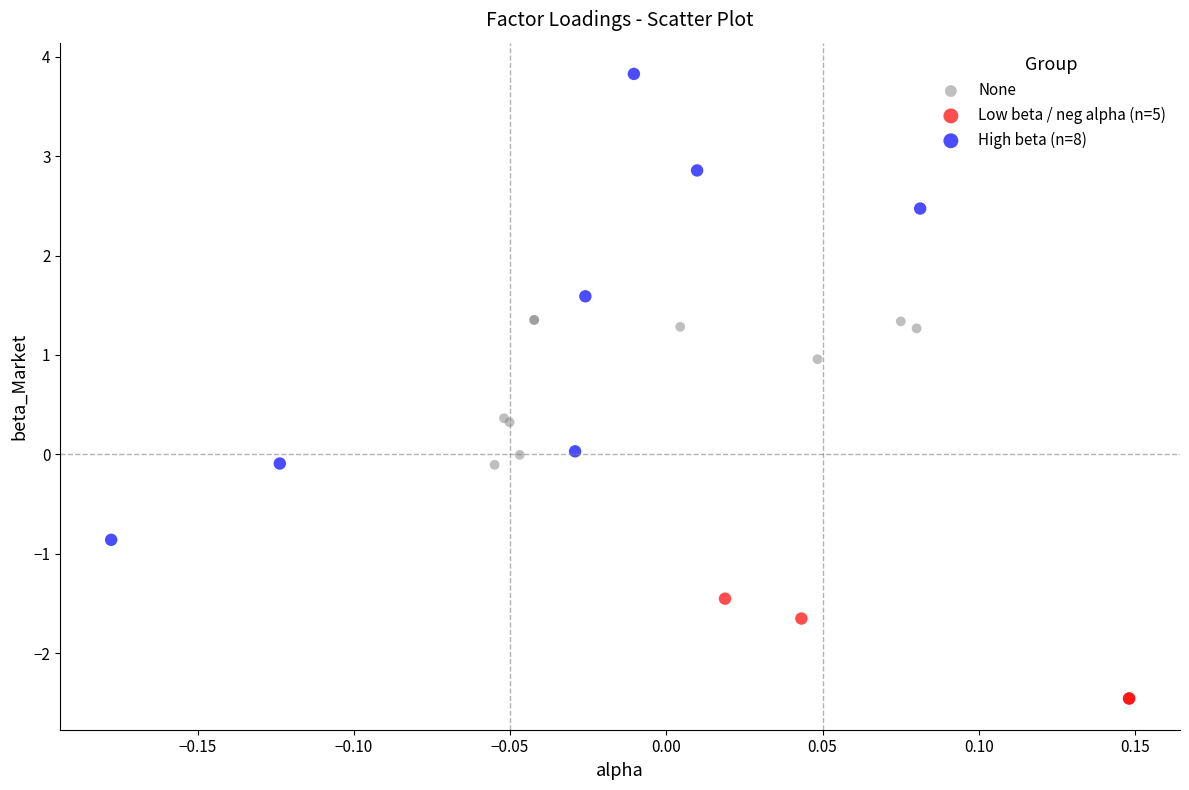

Which series has the largest Y range (max minus min)?

High beta (n=8)